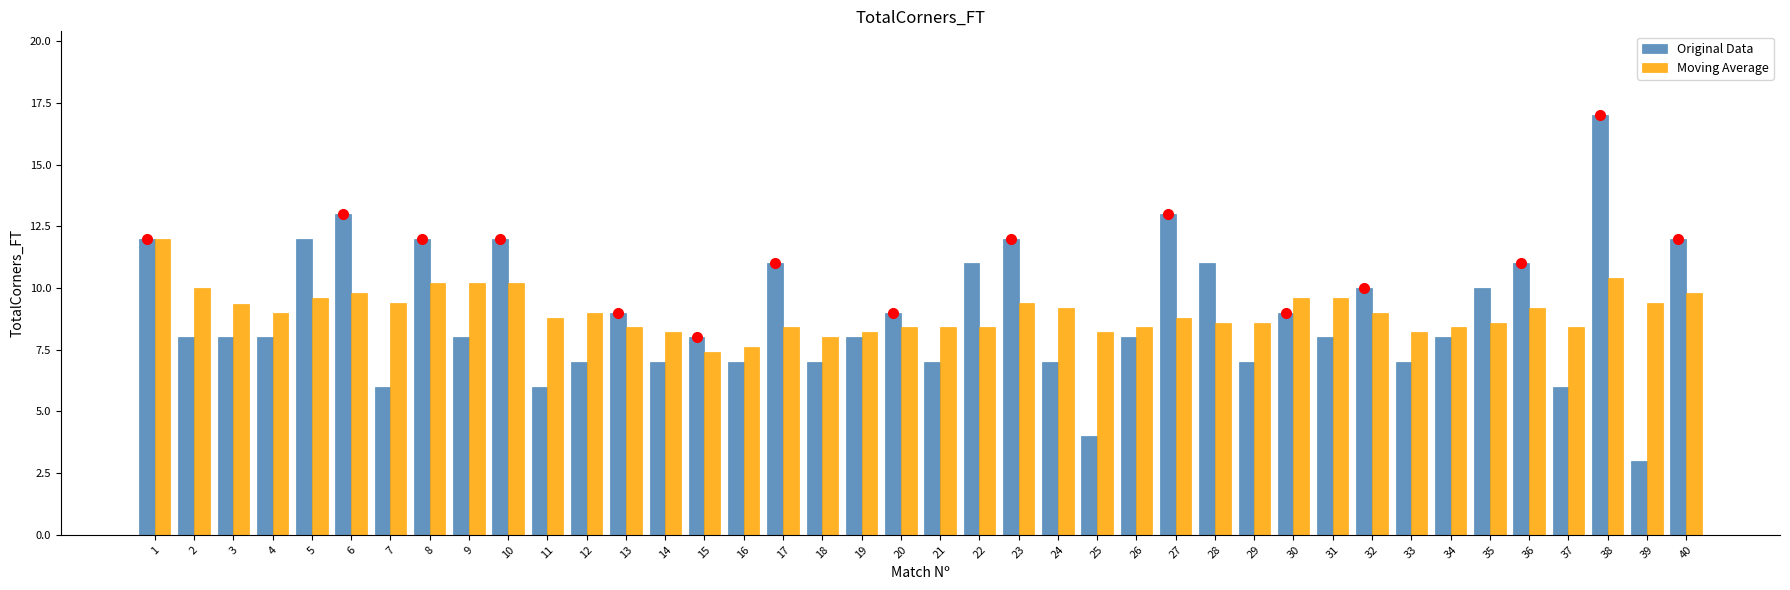

What are all the series names shown in the legend?

Original Data, Moving Average